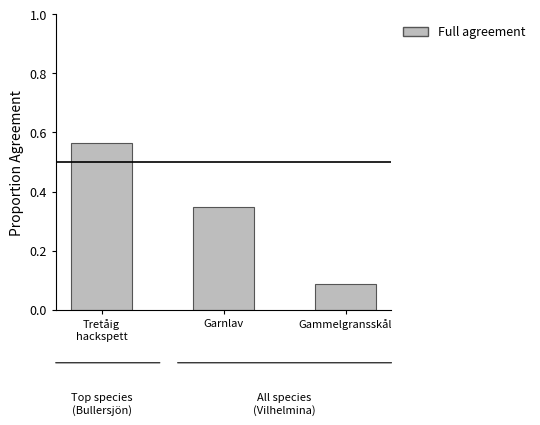

What is the sum of all values?

1.0